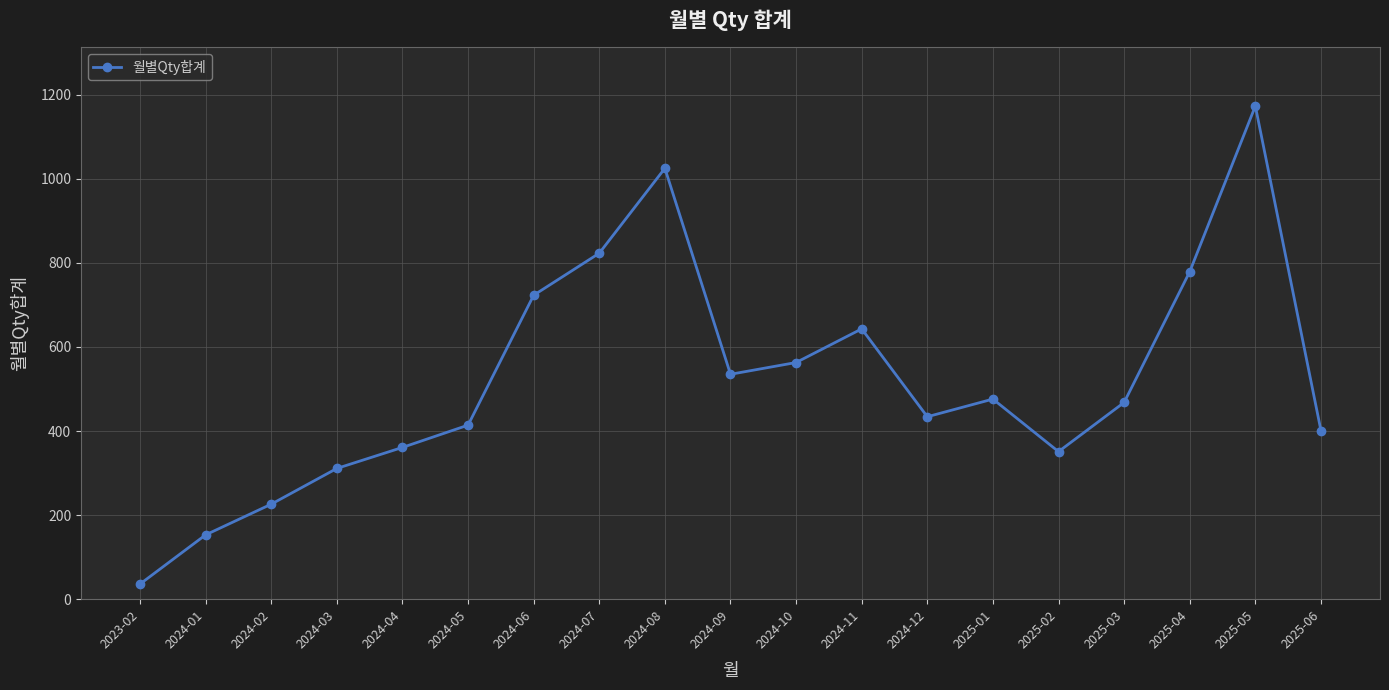

How many interior local valleys (lower than both neighbors) does the data have?

3